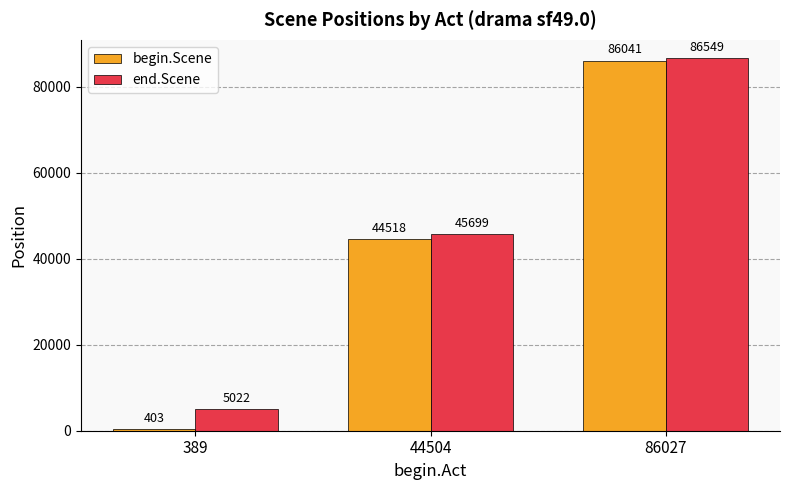

What is the approximate value of end.Scene at 389, to the nearest 50?

5000